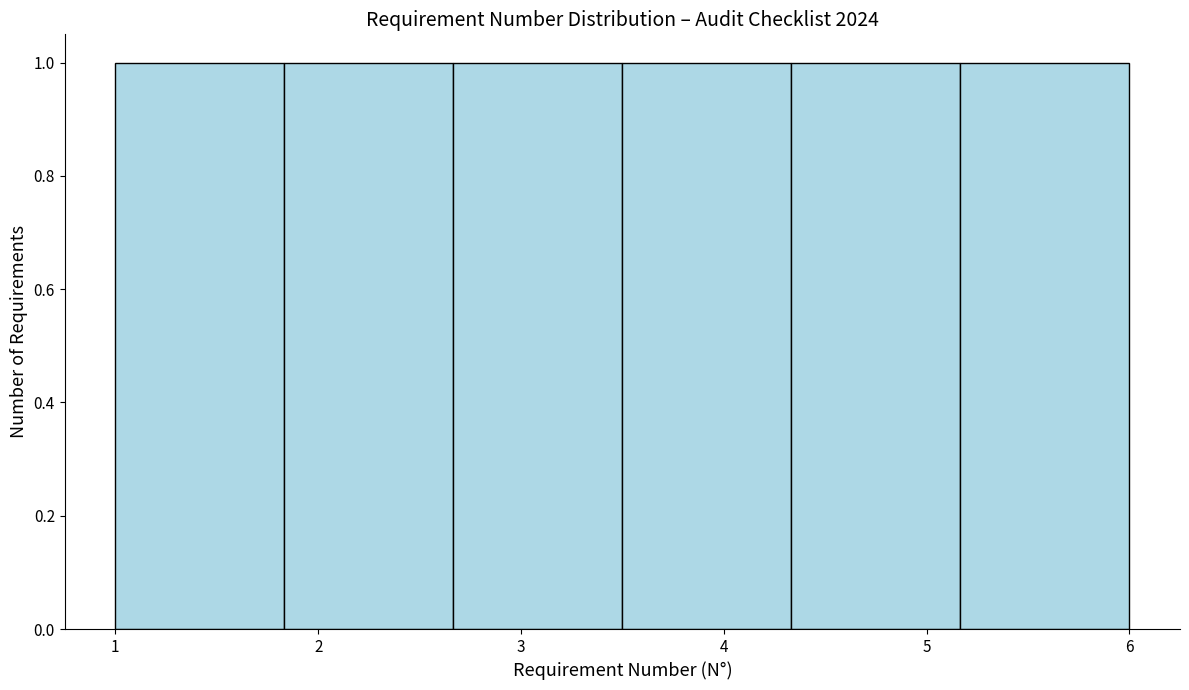

Reading left to right, list every bar in this chart as the range it spans on the x-axis followed by its height. Neither the bar edges nor the heights are printed on the chart, so give them approximately, as read against the axes.

1.0 to 1.8: 1
1.8 to 2.7: 1
2.7 to 3.5: 1
3.5 to 4.3: 1
4.3 to 5.2: 1
5.2 to 6.0: 1